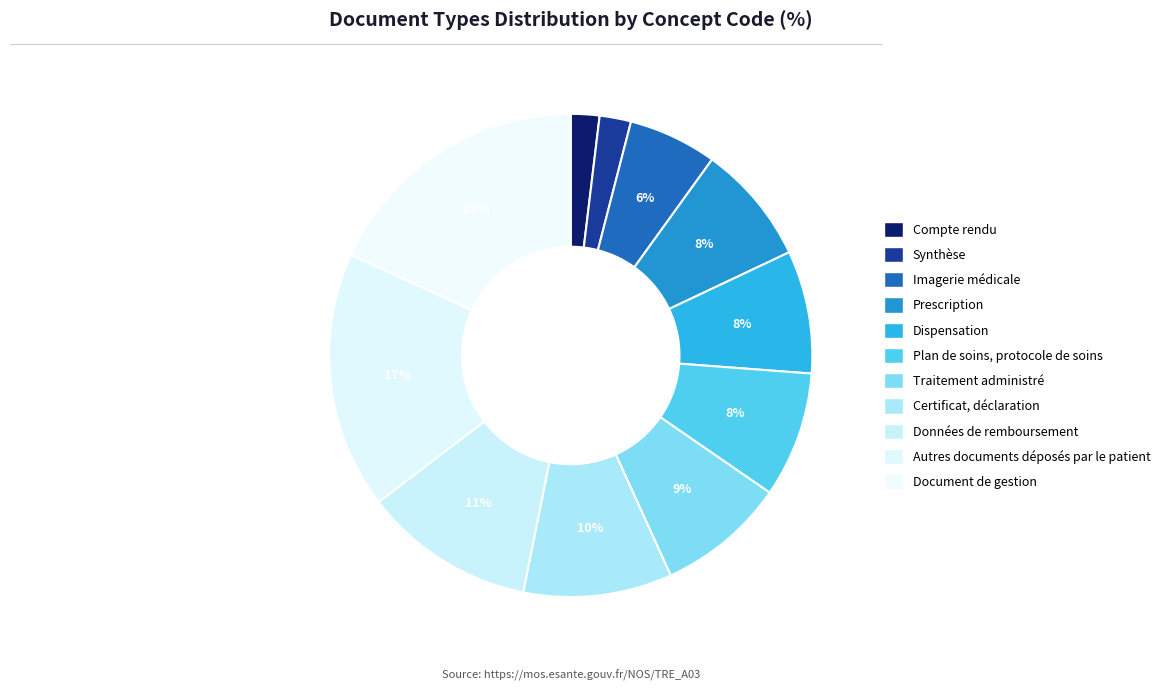

Is there a majority slice in this chart?

No